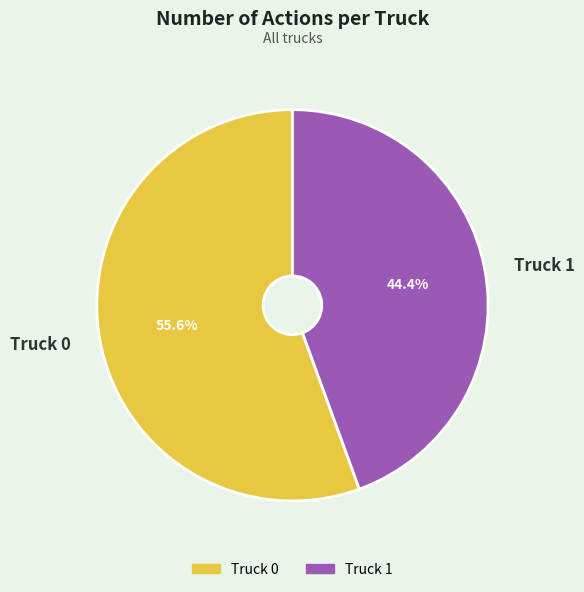

How many segments does this pie chart have?

2